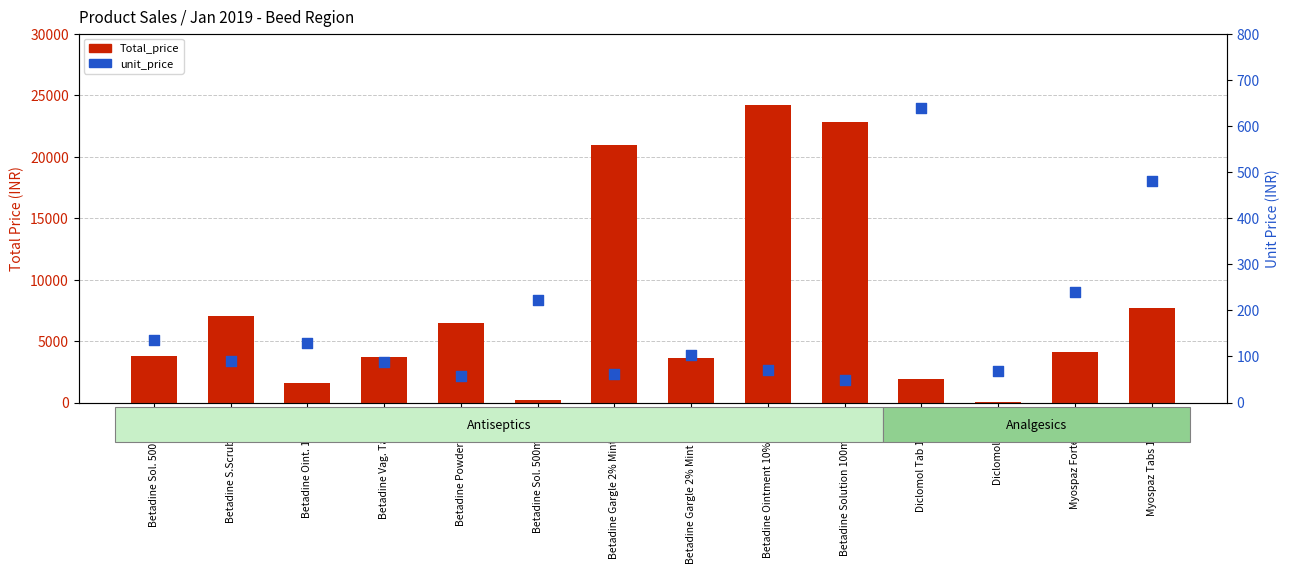

What are all the series names shown in the legend?

Total_price, unit_price